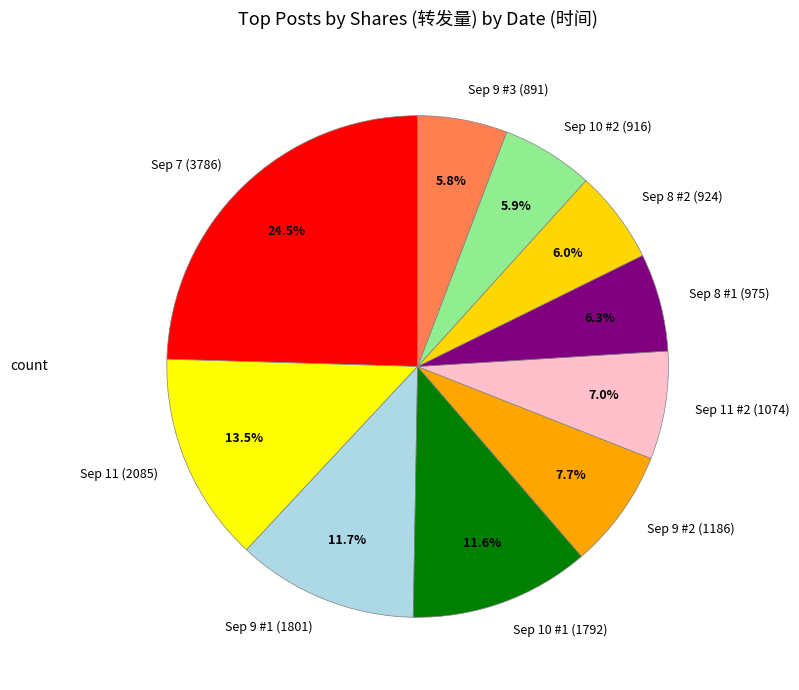

To the nearest percent, what is the difference between the largest and smallest slice percentages?

19%